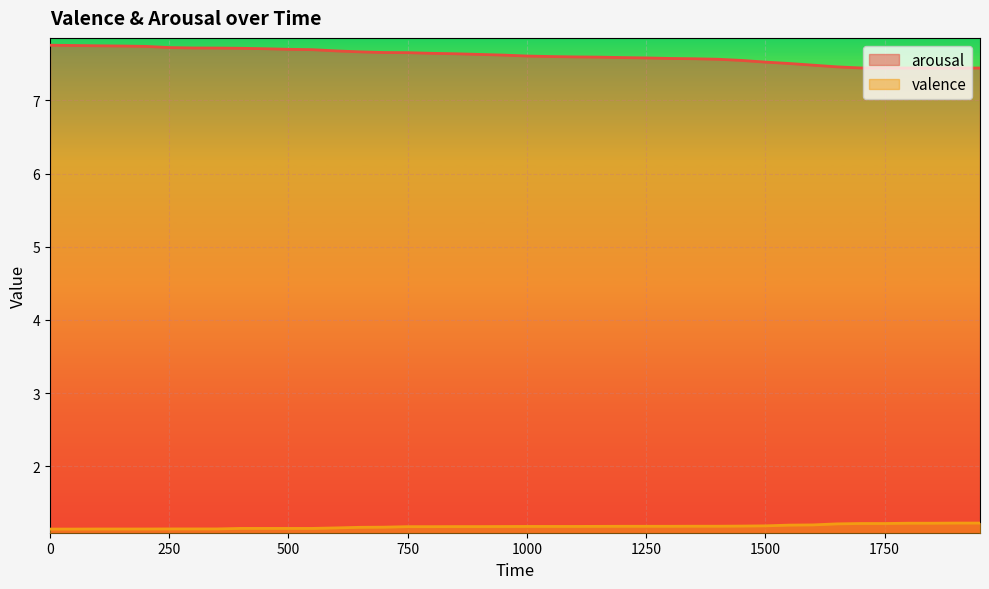

True or false: valence and arousal cross at least once.

False